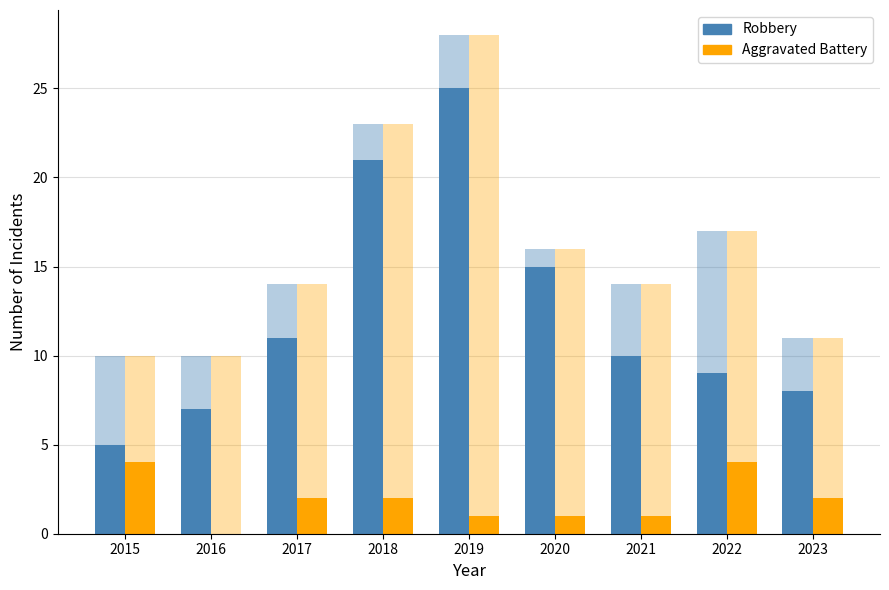

How many values in the Total series exceed 14?

4